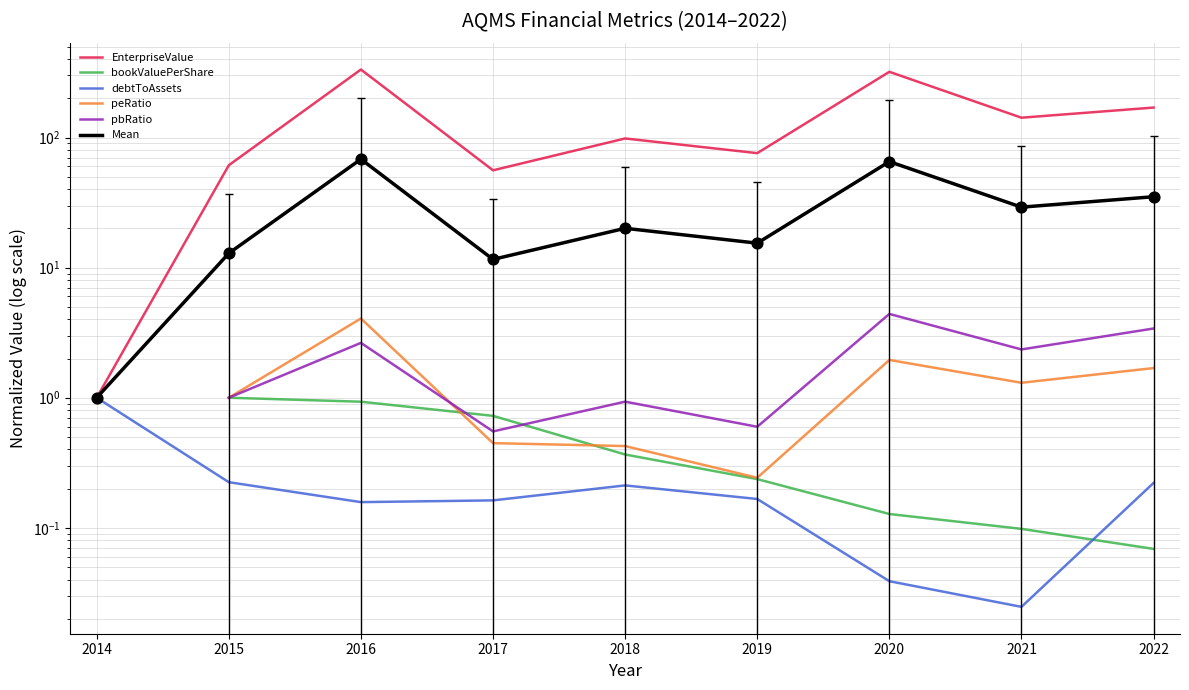

Which series contains the highest Y value?

EnterpriseValue